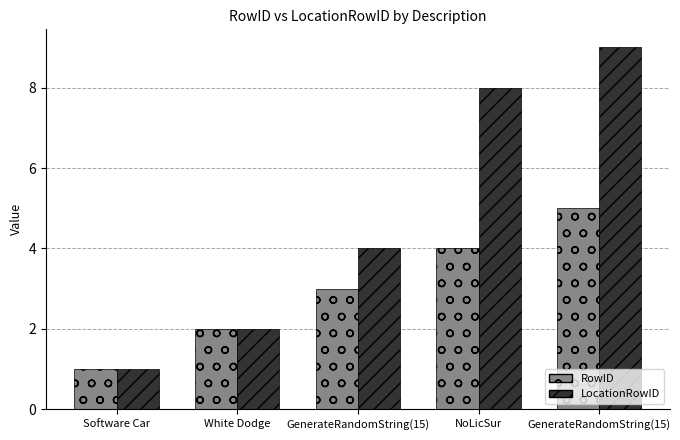

How many data points in LocationRowID are less than 4?

2